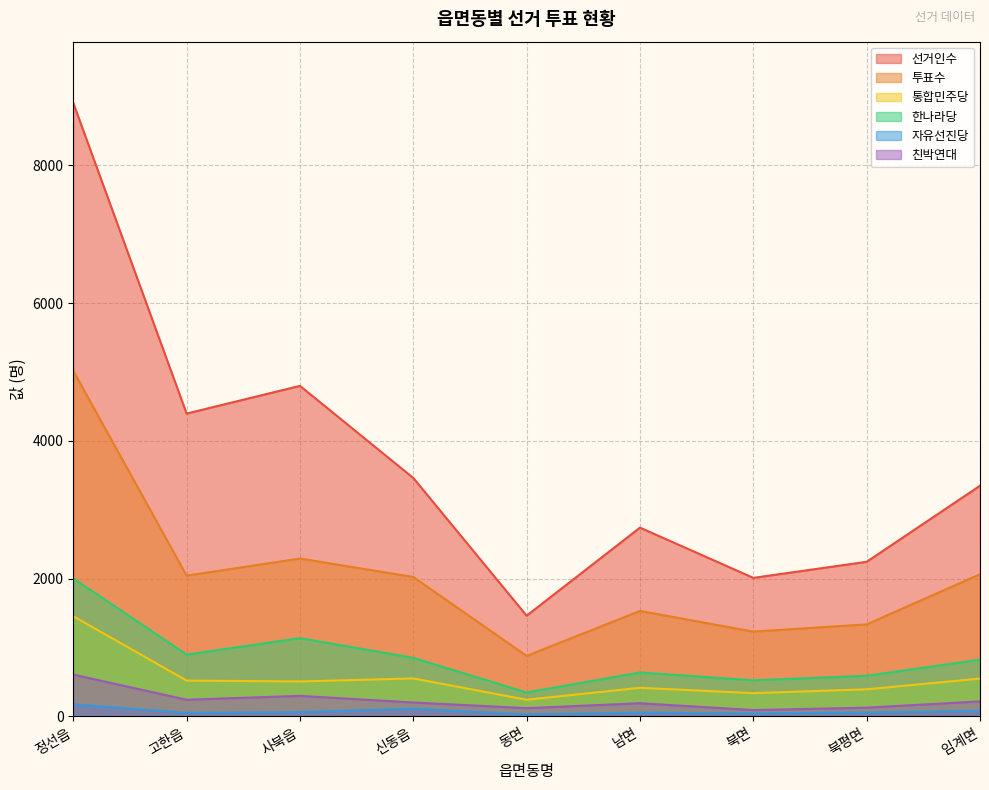

True or false: 자유선진당 and 선거인수 cross at least once.

False